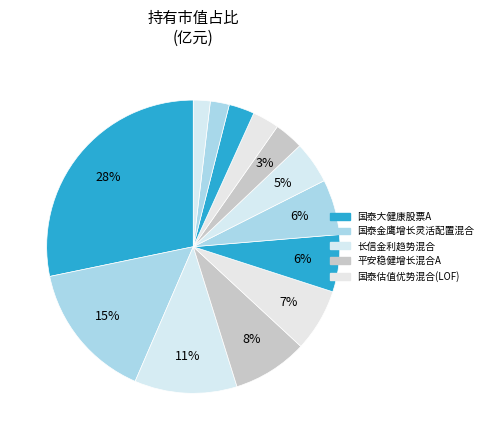

How many segments does this pie chart have?

13